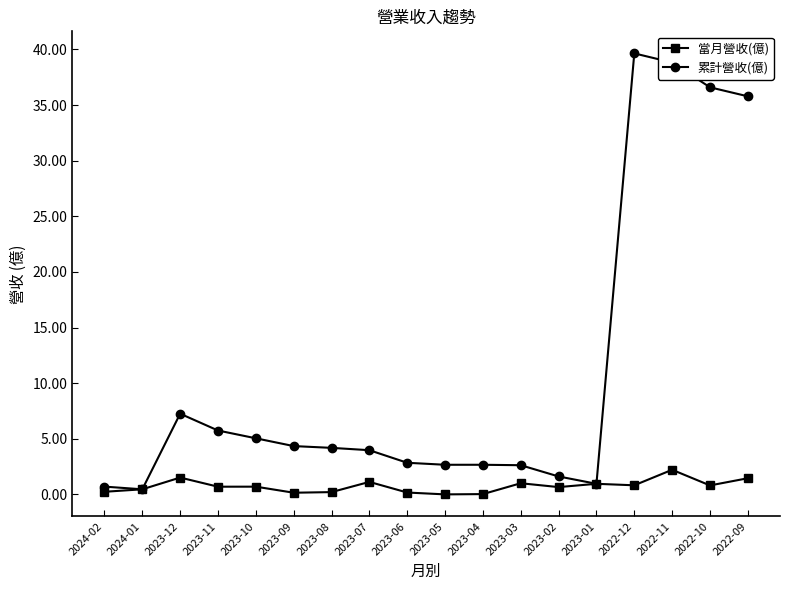

Rank the series by their average value, from lowest to highest.

當月營收(億), 累計營收(億)